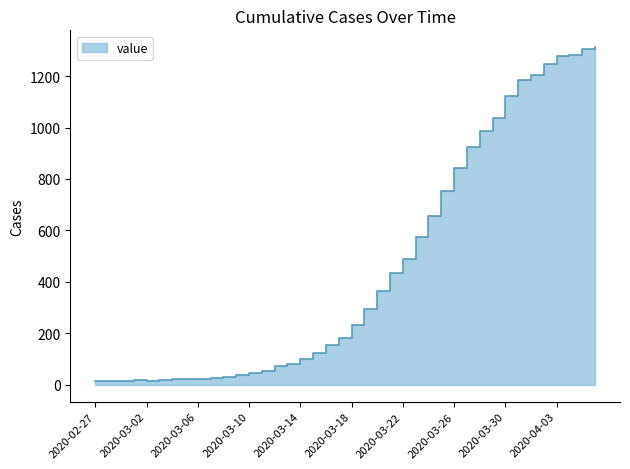

What position from the right is 2020-03-01?

37